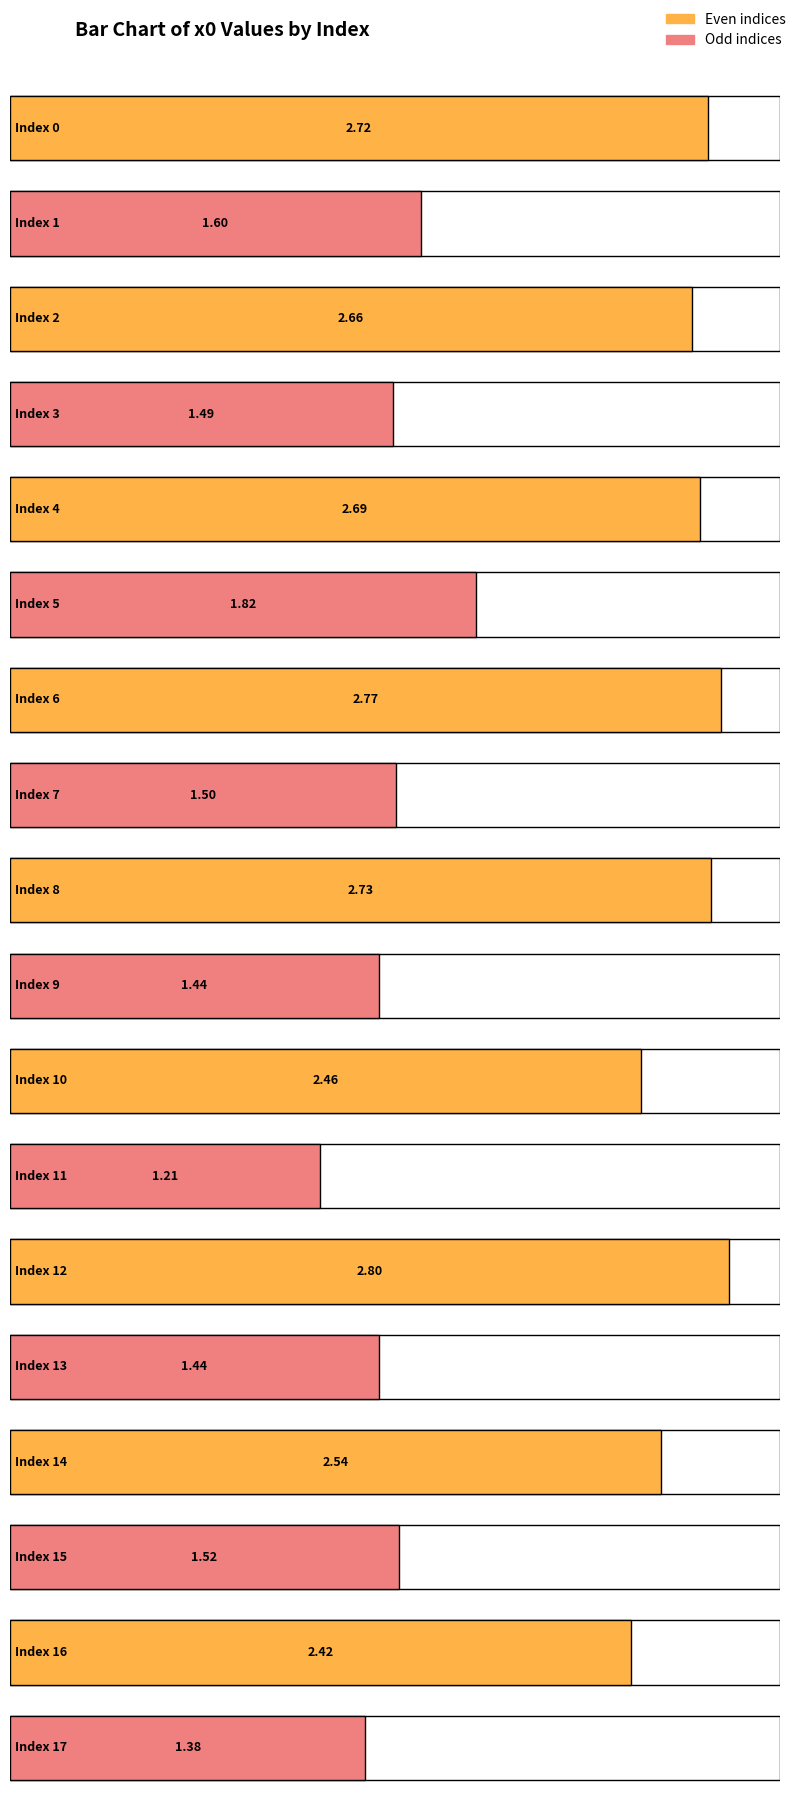

Are the bars grouped side by side (vs. stacked)?

No